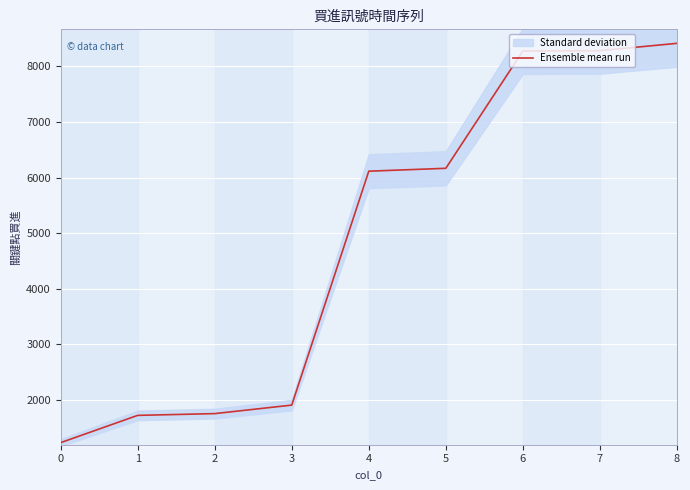

What is the change in value from 0 to 7?

+7055